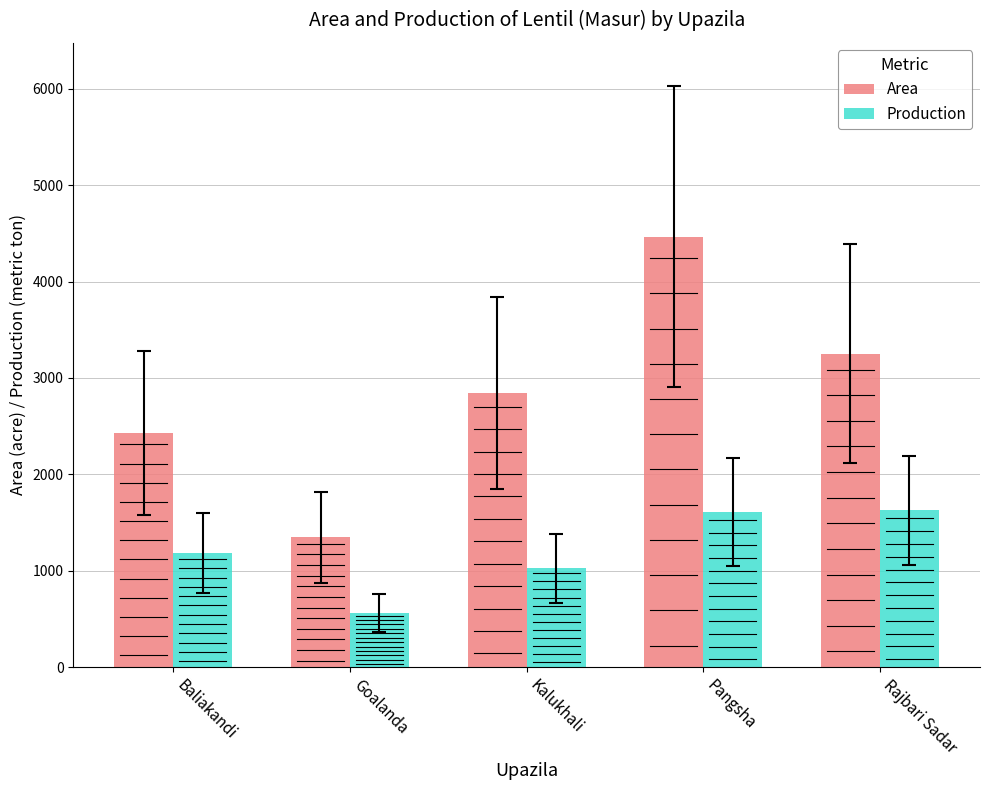

What position from the right is Kalukhali?

3